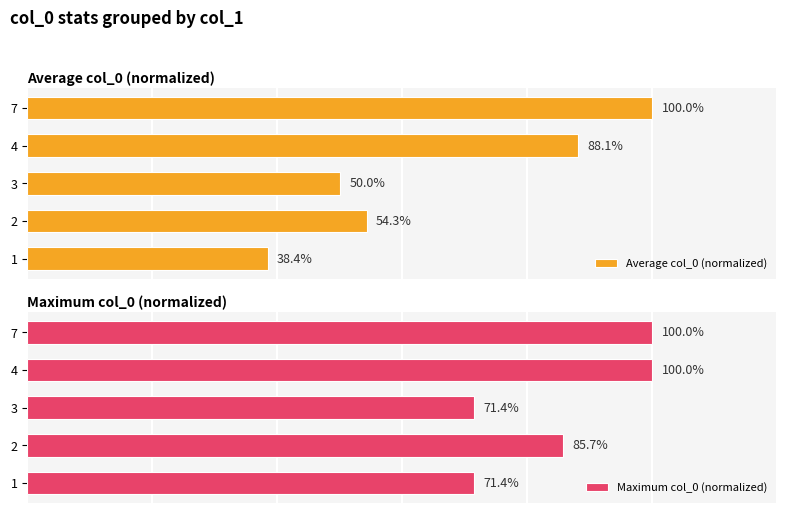

Reading left to right, transcribe all the data shown in this chart.

Average col_0 (normalized): 38.4	54.3	50.0	88.1	100.0
Maximum col_0 (normalized): 71.4	85.7	71.4	100.0	100.0